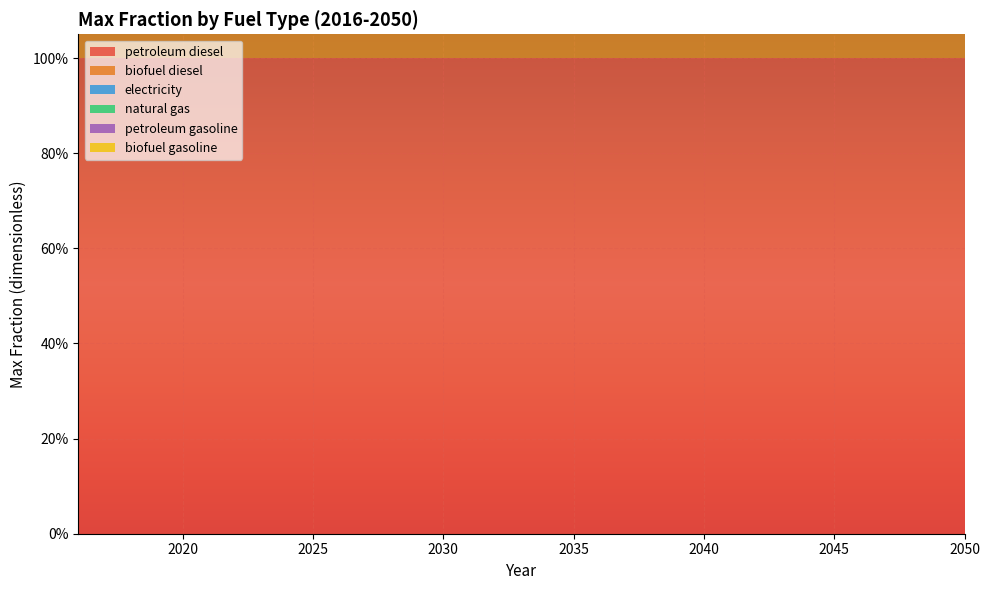

Reading left to right, list all the values displayed in this chart.

petroleum diesel: 2016=1	2017=1	2018=1	2019=1	2020=1	2021=1	2022=1	2023=1	2024=1	2025=1	2026=1	2027=1	2028=1	2029=1	2030=1	2031=1	2032=1	2033=1	2034=1	2035=1	2036=1	2037=1	2038=1	2039=1	2040=1	2041=1	2042=1	2043=1	2044=1	2045=1	2046=1	2047=1	2048=1	2049=1	2050=1
biofuel diesel: 2016=1	2017=1	2018=1	2019=1	2020=1	2021=1	2022=1	2023=1	2024=1	2025=1	2026=1	2027=1	2028=1	2029=1	2030=1	2031=1	2032=1	2033=1	2034=1	2035=1	2036=1	2037=1	2038=1	2039=1	2040=1	2041=1	2042=1	2043=1	2044=1	2045=1	2046=1	2047=1	2048=1	2049=1	2050=1
electricity: 2016=0	2017=0	2018=0	2019=0	2020=0	2021=0	2022=0	2023=0	2024=0	2025=0	2026=0	2027=0	2028=0	2029=0	2030=0	2031=0	2032=0	2033=0	2034=0	2035=0	2036=0	2037=0	2038=0	2039=0	2040=0	2041=0	2042=0	2043=0	2044=0	2045=0	2046=0	2047=0	2048=0	2049=0	2050=0
natural gas: 2016=0	2017=0	2018=0	2019=0	2020=0	2021=0	2022=0	2023=0	2024=0	2025=0	2026=0	2027=0	2028=0	2029=0	2030=0	2031=0	2032=0	2033=0	2034=0	2035=0	2036=0	2037=0	2038=0	2039=0	2040=0	2041=0	2042=0	2043=0	2044=0	2045=0	2046=0	2047=0	2048=0	2049=0	2050=0
petroleum gasoline: 2016=0	2017=0	2018=0	2019=0	2020=0	2021=0	2022=0	2023=0	2024=0	2025=0	2026=0	2027=0	2028=0	2029=0	2030=0	2031=0	2032=0	2033=0	2034=0	2035=0	2036=0	2037=0	2038=0	2039=0	2040=0	2041=0	2042=0	2043=0	2044=0	2045=0	2046=0	2047=0	2048=0	2049=0	2050=0
biofuel gasoline: 2016=0	2017=0	2018=0	2019=0	2020=0	2021=0	2022=0	2023=0	2024=0	2025=0	2026=0	2027=0	2028=0	2029=0	2030=0	2031=0	2032=0	2033=0	2034=0	2035=0	2036=0	2037=0	2038=0	2039=0	2040=0	2041=0	2042=0	2043=0	2044=0	2045=0	2046=0	2047=0	2048=0	2049=0	2050=0